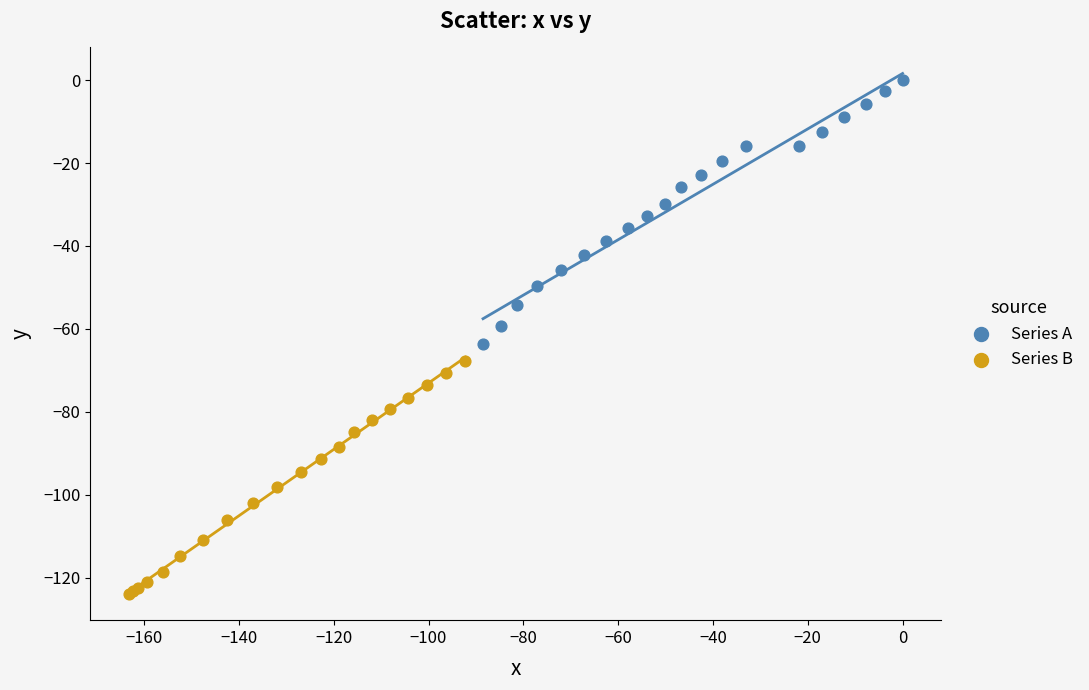

Which series has the widest spread of Y values?

Series A